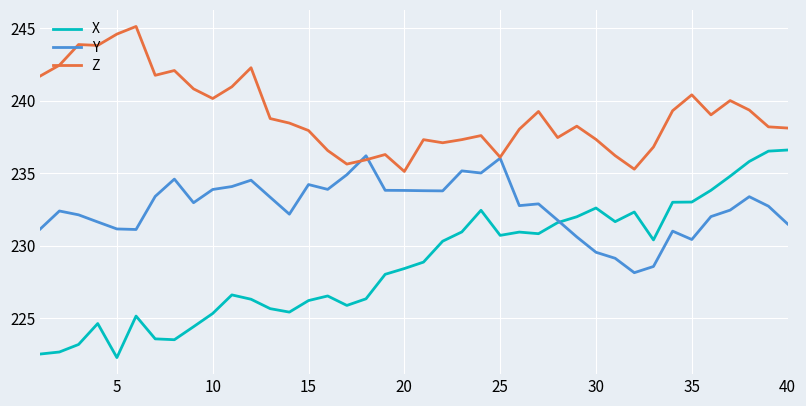

Rank the series by their average value, from highest to lowest.

Z, Y, X